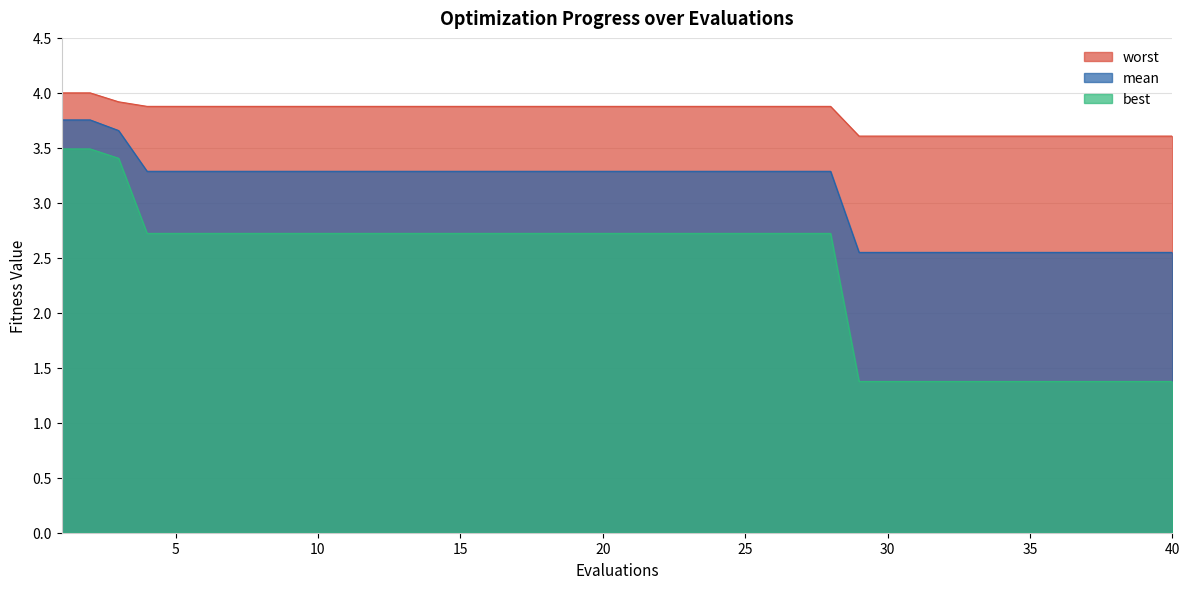

How many distinct data groups are displayed?

3